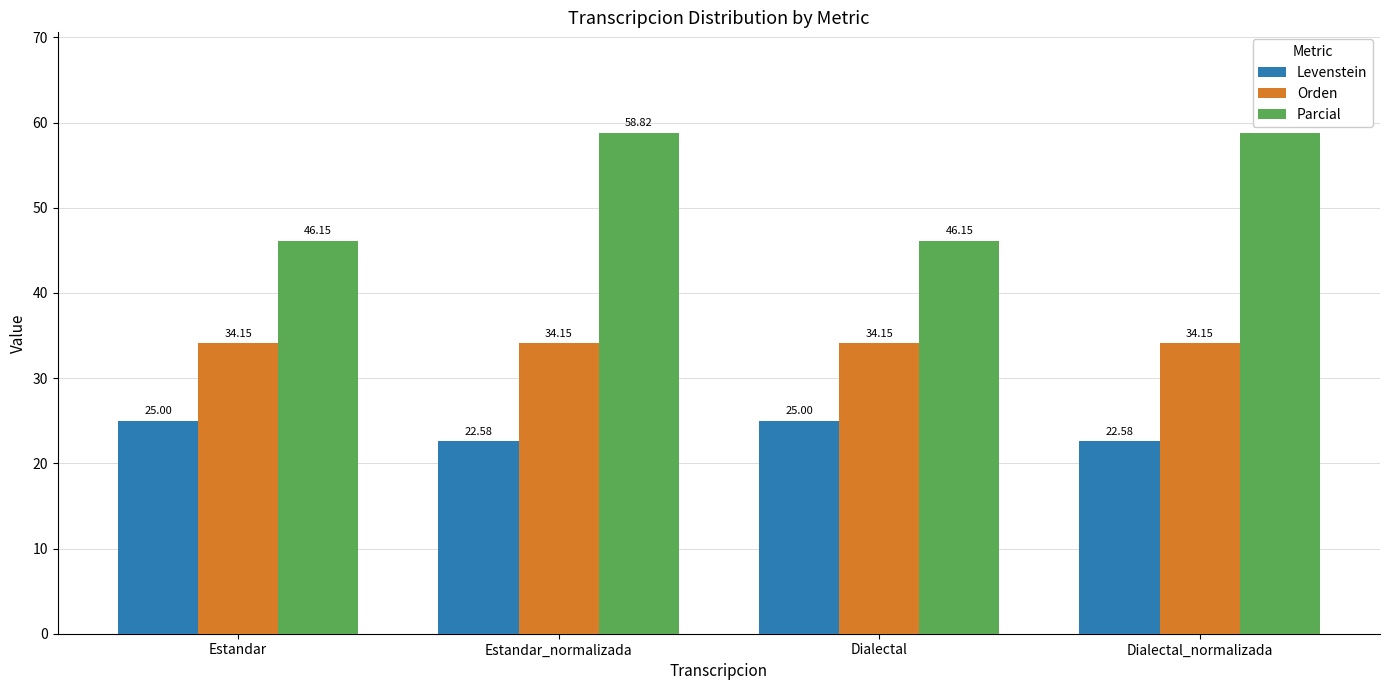

List the series in order of their overall mean, highest first.

Parcial, Orden, Levenstein